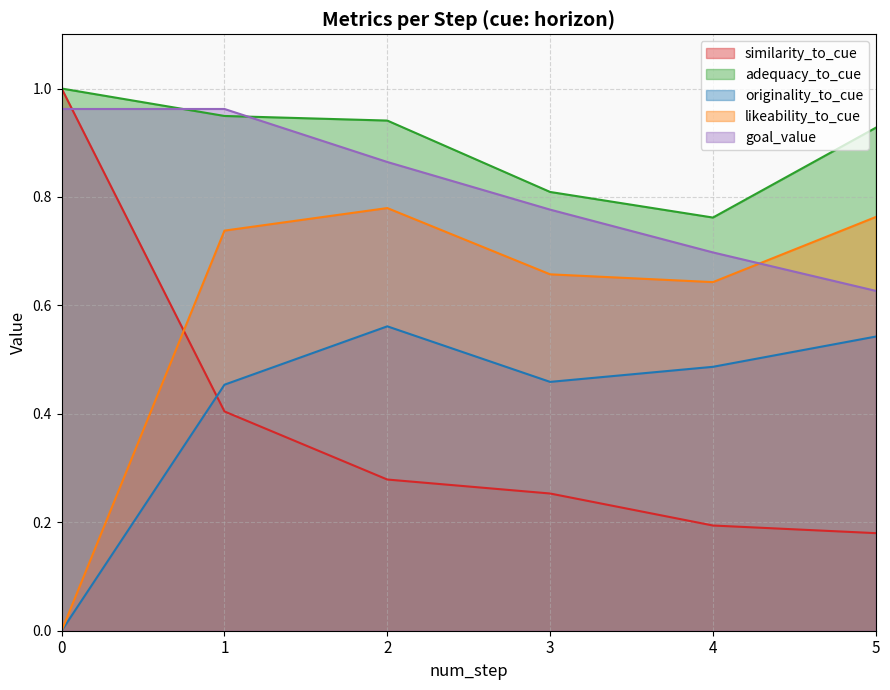

How many lines are shown in the chart?

5